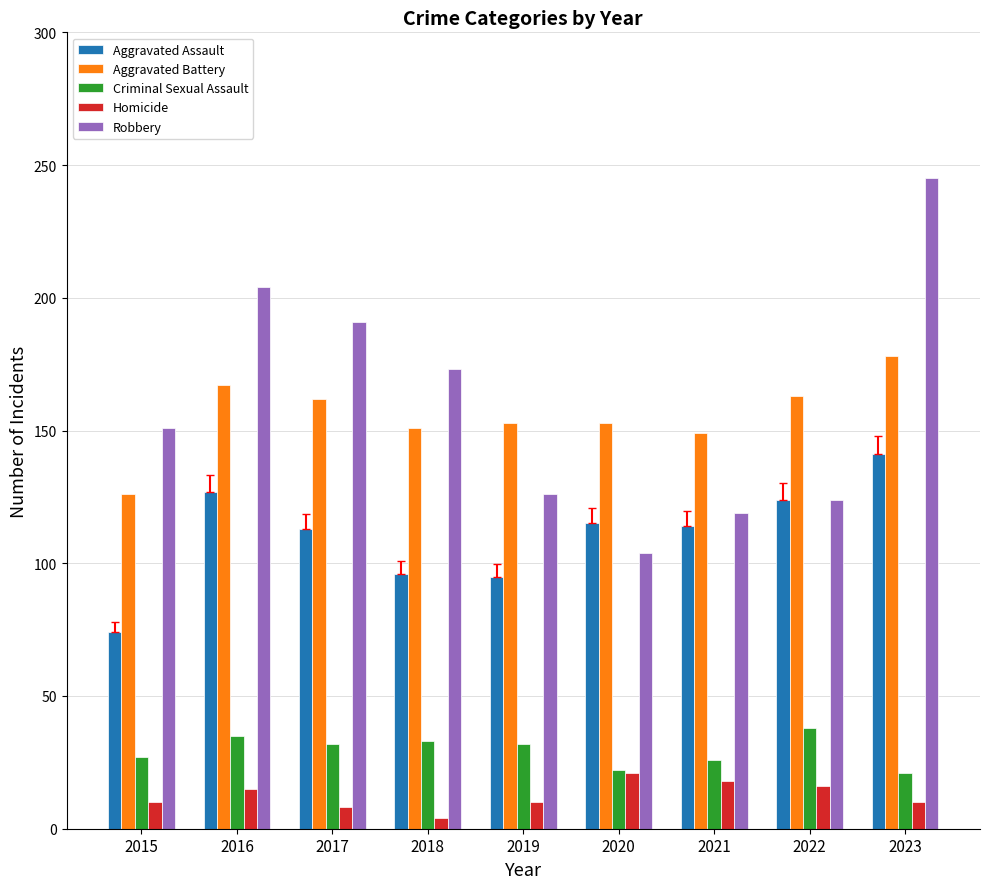

What value does the Homicide series have at 2019, to the nearest 5?

10